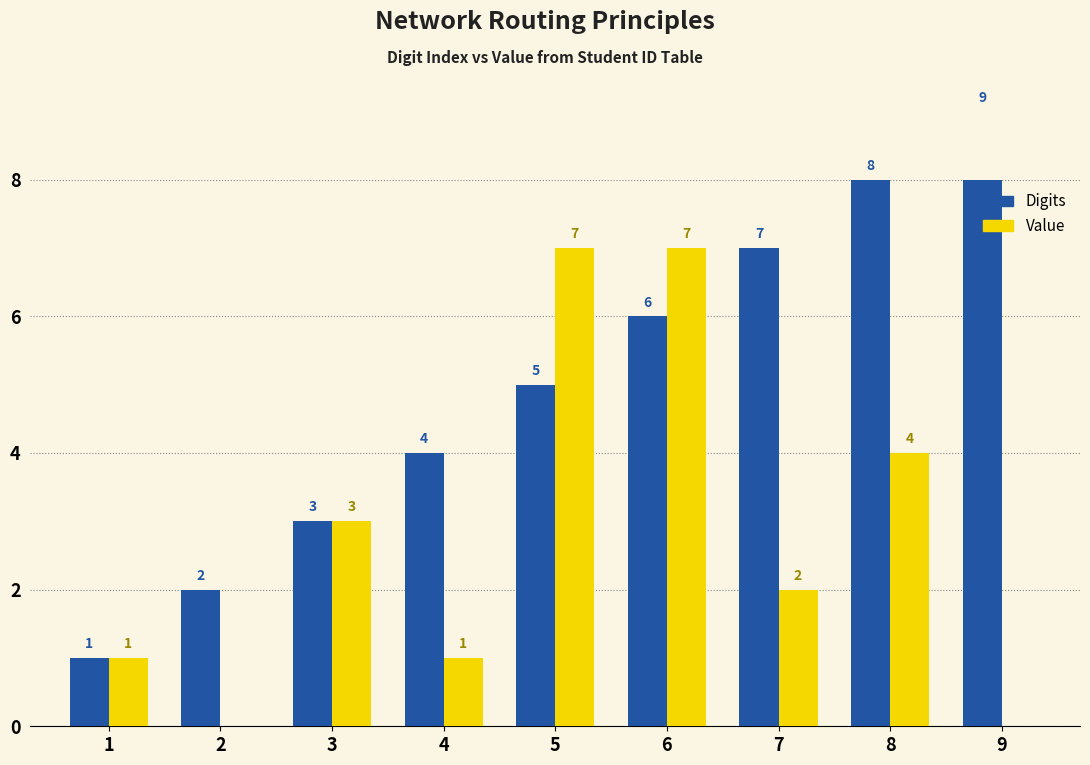

What is the value of the Digits bar at the 5th from the left?

5